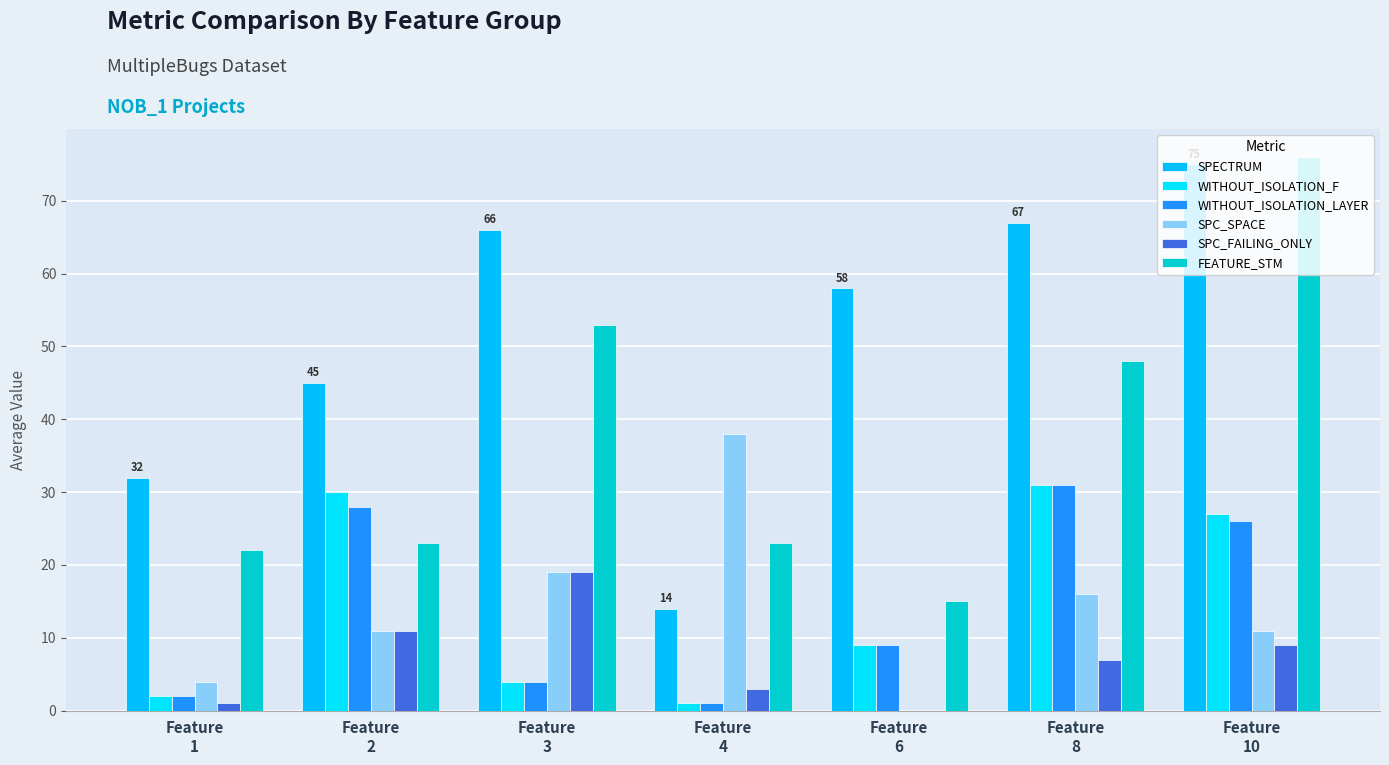

Where does the FEATURE_STM series first go above 23?

Feature
3